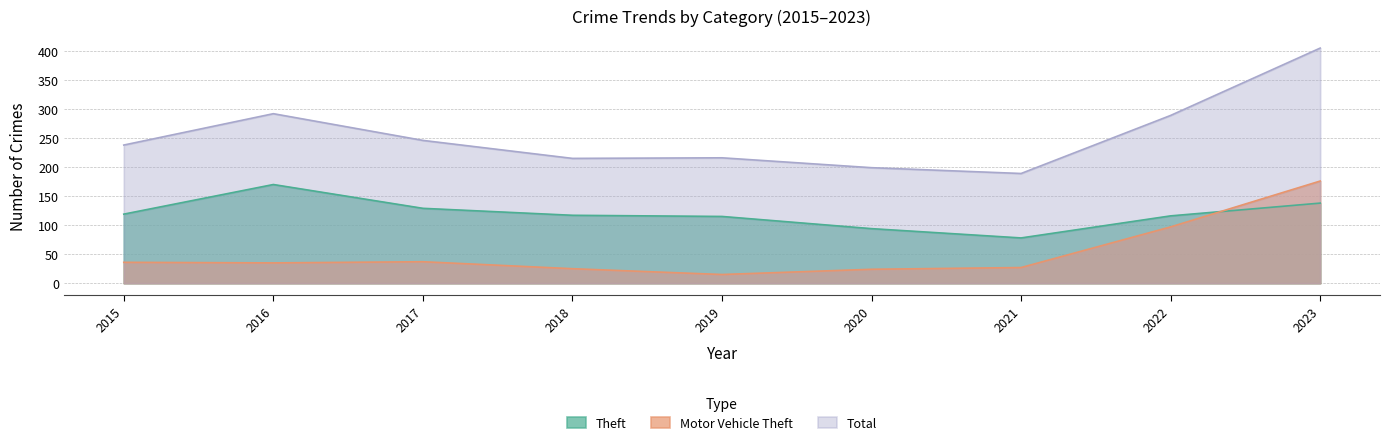

Rank the series by their average value, from highest to lowest.

Total, Theft, Motor Vehicle Theft